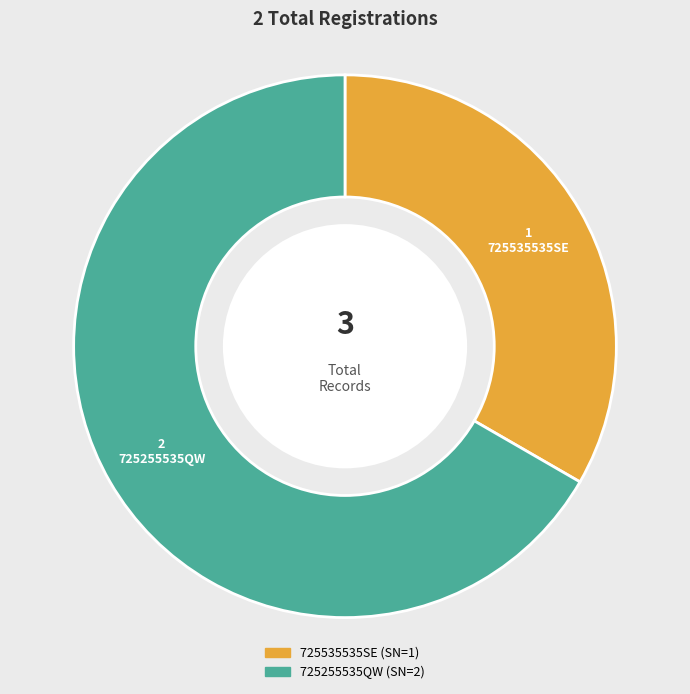

Which slice represents more than half of the pie?

725255535QW